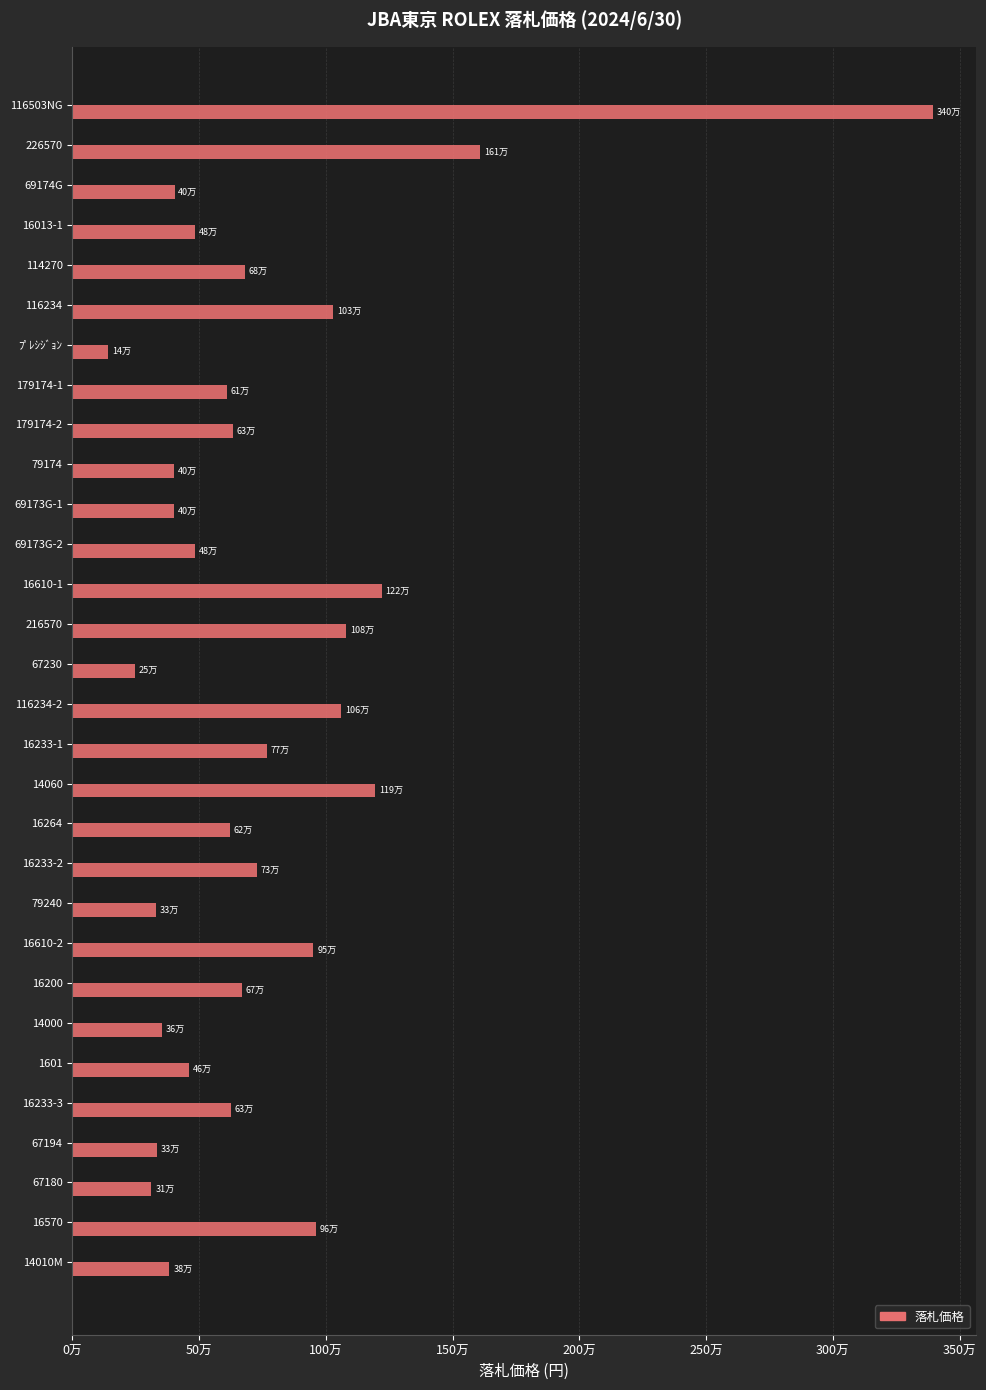

Are the bars horizontal?

Yes